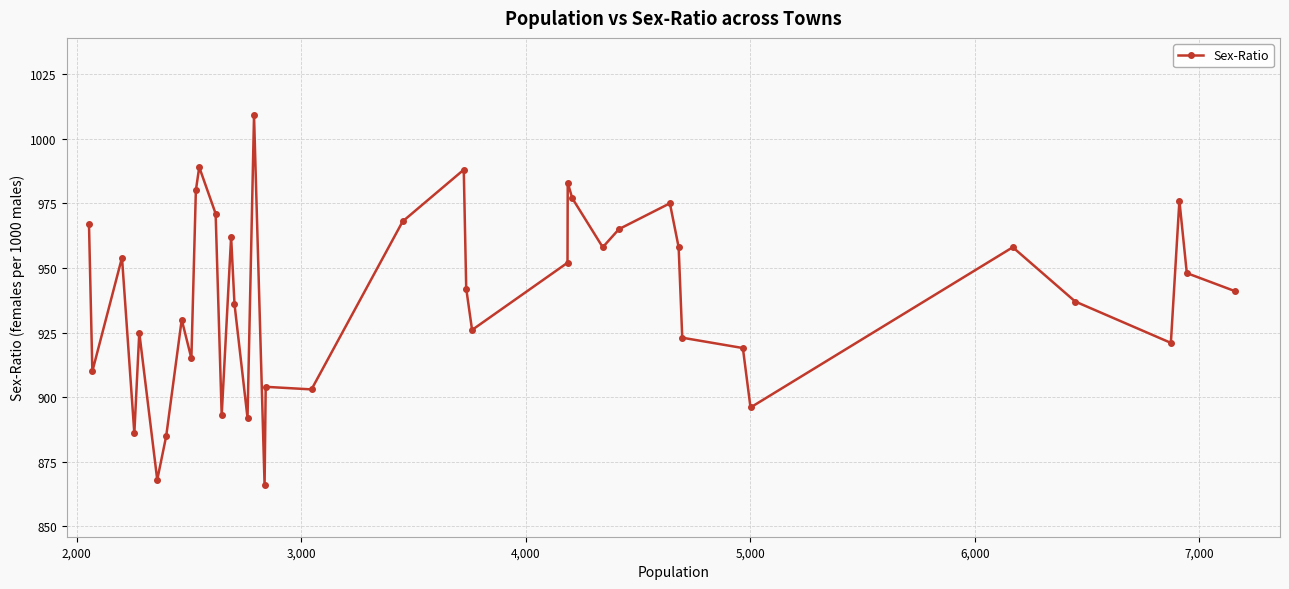

What is the value of the 5th point from the left?

925